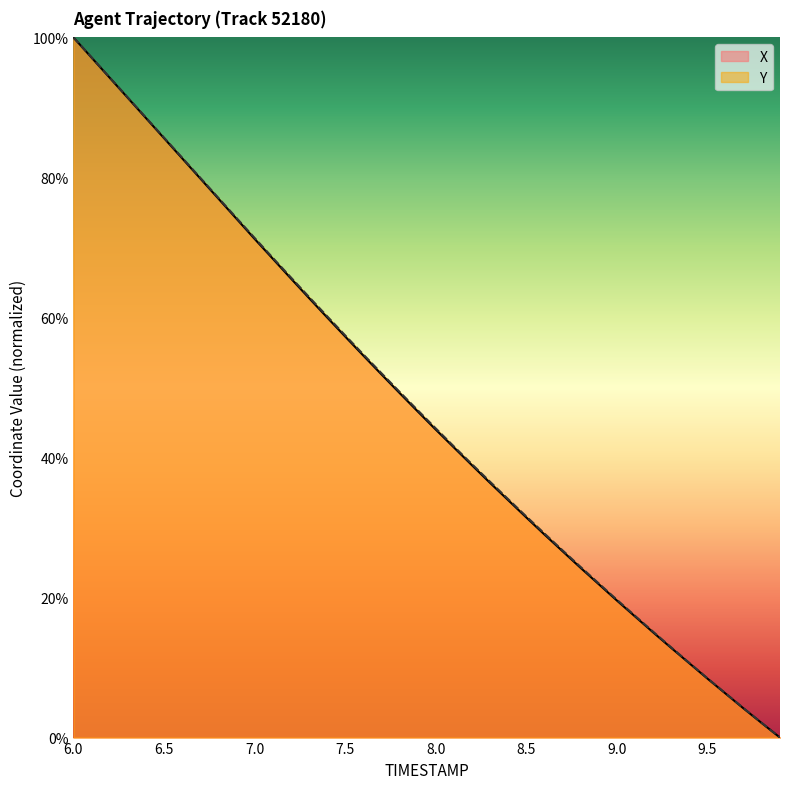

True or false: Y has a value of 64.8 at 8.0.

False